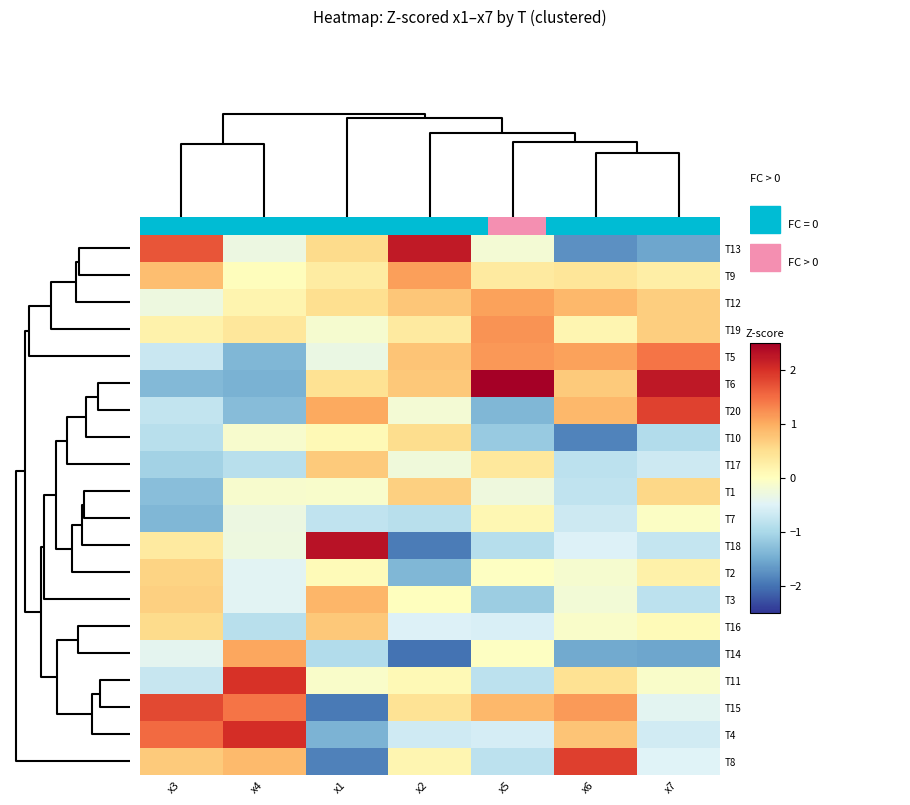

What is the minimum value shown in the chart?

-2.0